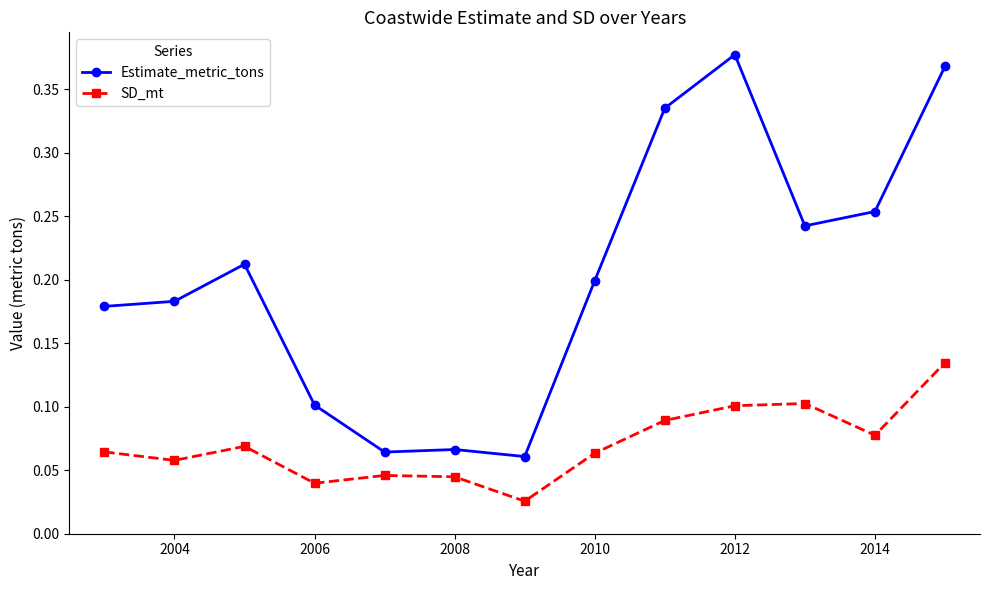

True or false: Estimate_metric_tons and SD_mt intersect in this chart.

False